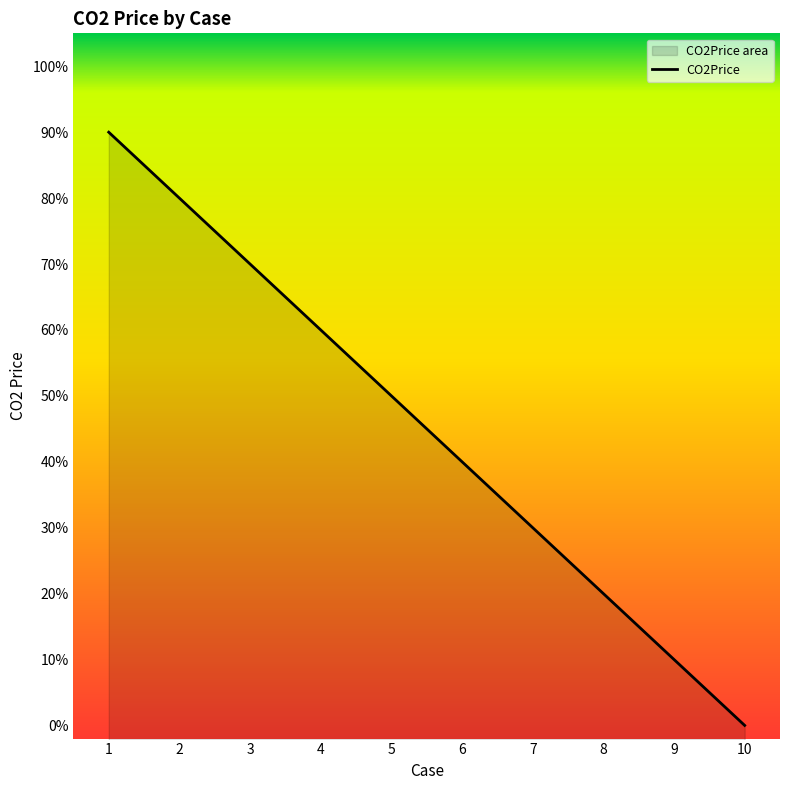

Which label corresponds to the smallest value in the chart?

10